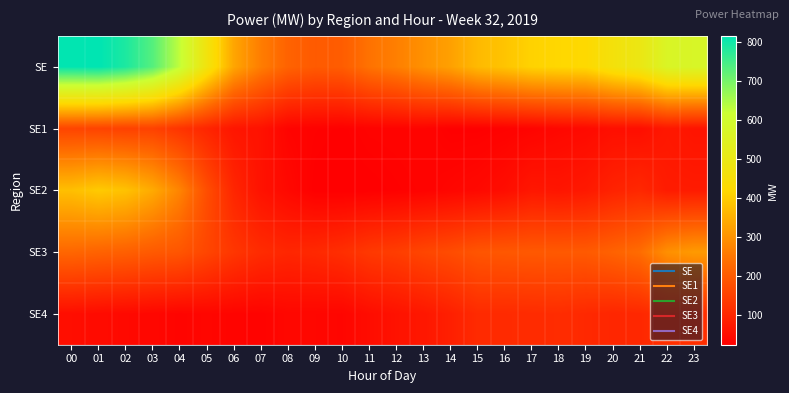

At which category is the sum across all series the highest?

01